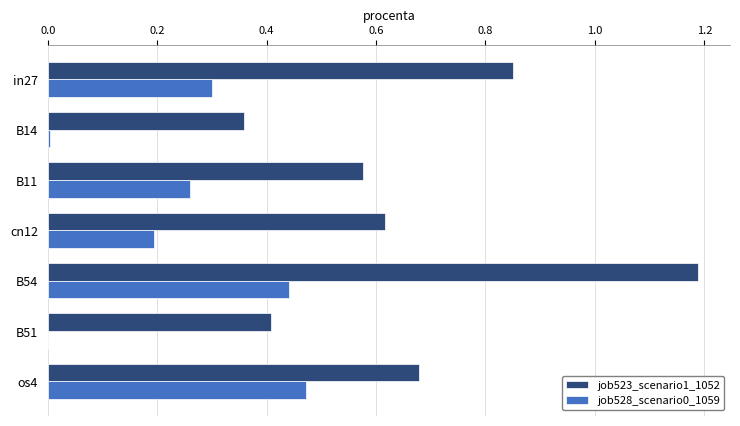

At which category is the sum across all series the highest?

B54